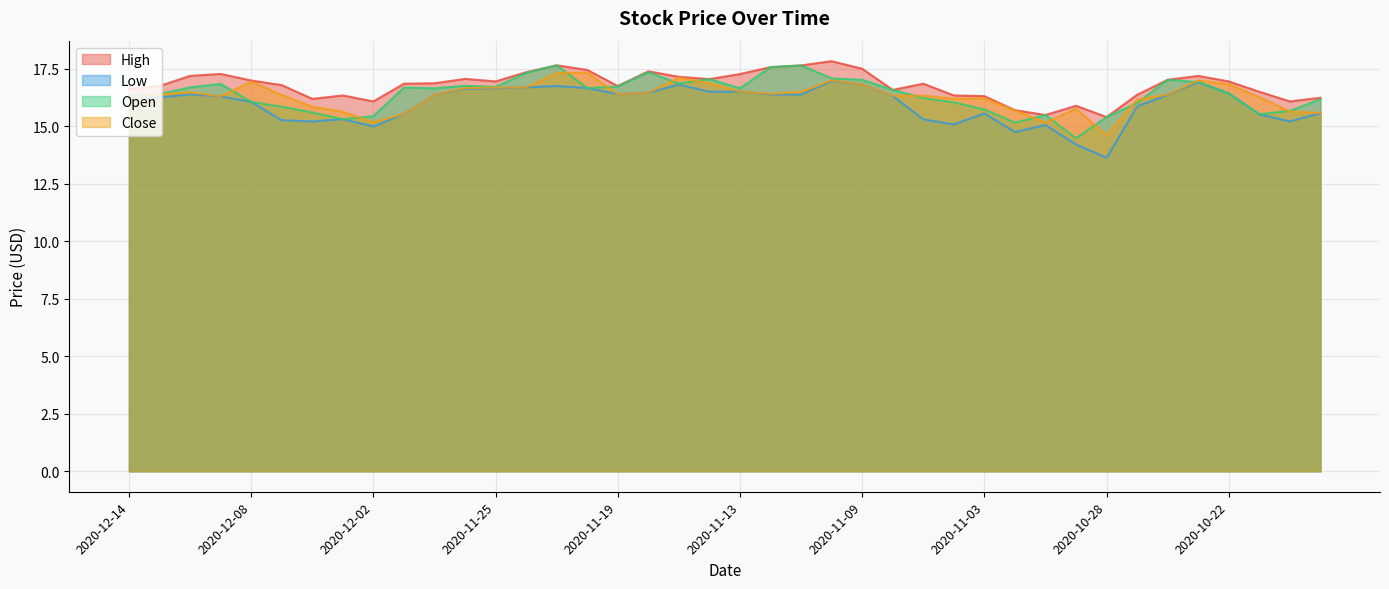

Reading left to right, extract all data points from this chart.

High: 16.6	16.8	17.2	17.3	17.0	16.8	16.2	16.3	16.1	16.9	16.9	17.1	16.9	17.4	17.6	17.4	16.8	17.4	17.1	17.1	17.3	17.6	17.6	17.8	17.5	16.6	16.9	16.3	16.3	15.7	15.5	15.9	15.4	16.4	17.0	17.2	16.9	16.5	16.1	16.2
Low: 16.2	16.2	16.4	16.3	16.1	15.3	15.2	15.3	15.0	15.5	16.4	16.6	16.6	16.7	16.8	16.7	16.4	16.5	16.8	16.5	16.5	16.4	16.4	17.0	16.8	16.3	15.3	15.1	15.6	14.8	15.1	14.2	13.6	15.9	16.4	16.9	16.4	15.5	15.2	15.6
Open: 16.3	16.4	16.7	16.8	16.1	15.8	15.6	15.3	15.4	16.7	16.6	16.8	16.7	17.3	17.6	16.7	16.7	17.4	16.9	17.1	16.6	17.6	17.6	17.1	17.0	16.6	16.2	16.0	15.7	15.2	15.5	14.5	15.4	16.0	17.0	16.9	16.4	15.5	15.7	16.2
Close: 16.2	16.4	16.5	16.3	16.9	16.4	15.8	15.6	15.2	15.5	16.4	16.7	16.7	16.7	17.3	17.3	16.4	16.5	17.1	16.9	16.5	16.4	16.5	17.0	16.8	16.3	16.3	16.2	16.2	15.7	15.2	15.8	14.6	16.2	16.4	17.0	16.8	16.3	15.6	15.6